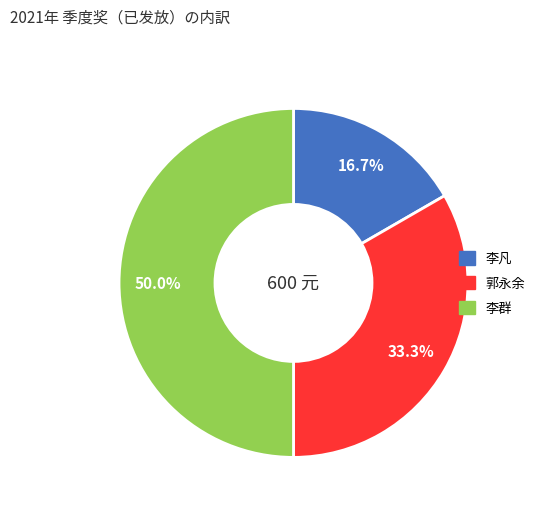

To the nearest percent, what portion does 李群 represent?

50%